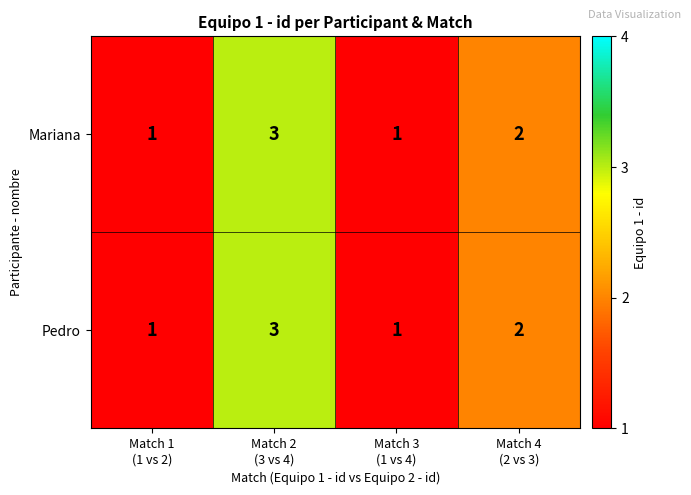

Reading left to right, list all the values displayed in this chart.

Mariana: 1	3	1	2
Pedro: 1	3	1	2